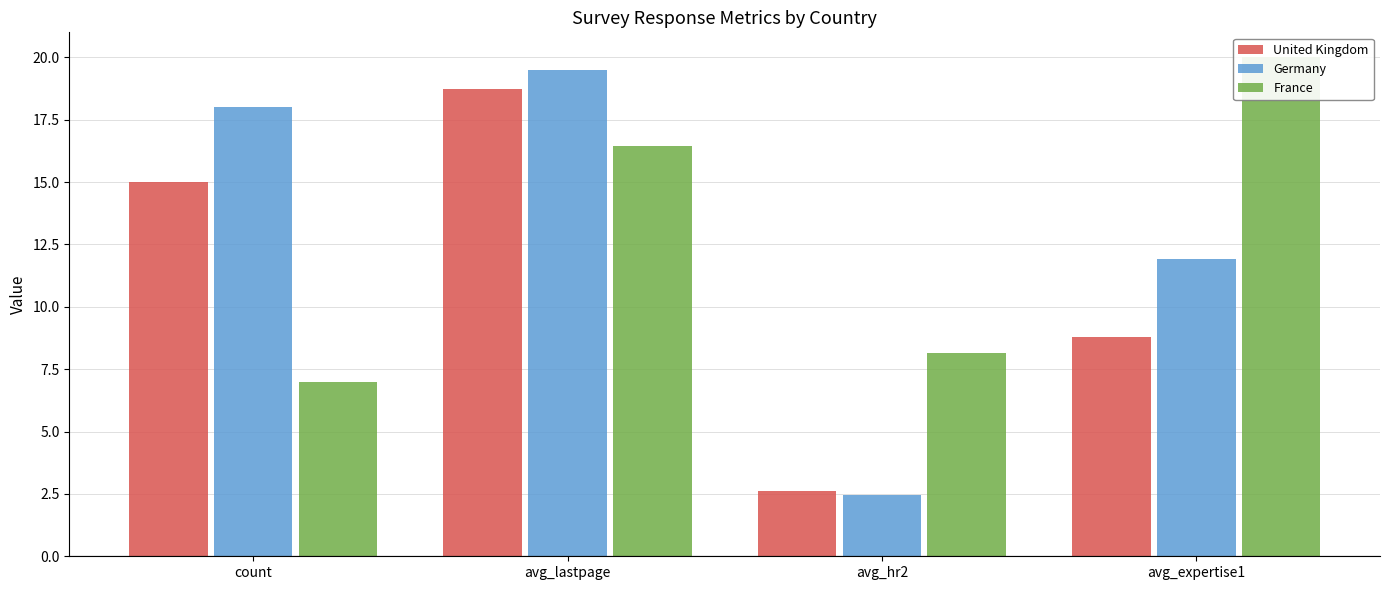

What position from the right is avg_hr2?

2